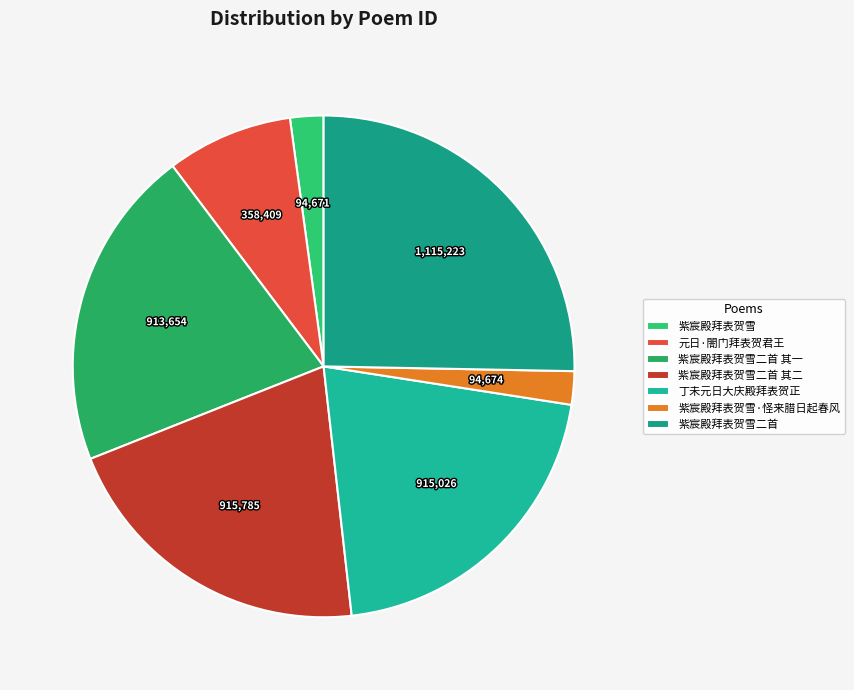

Is there a majority slice in this chart?

No